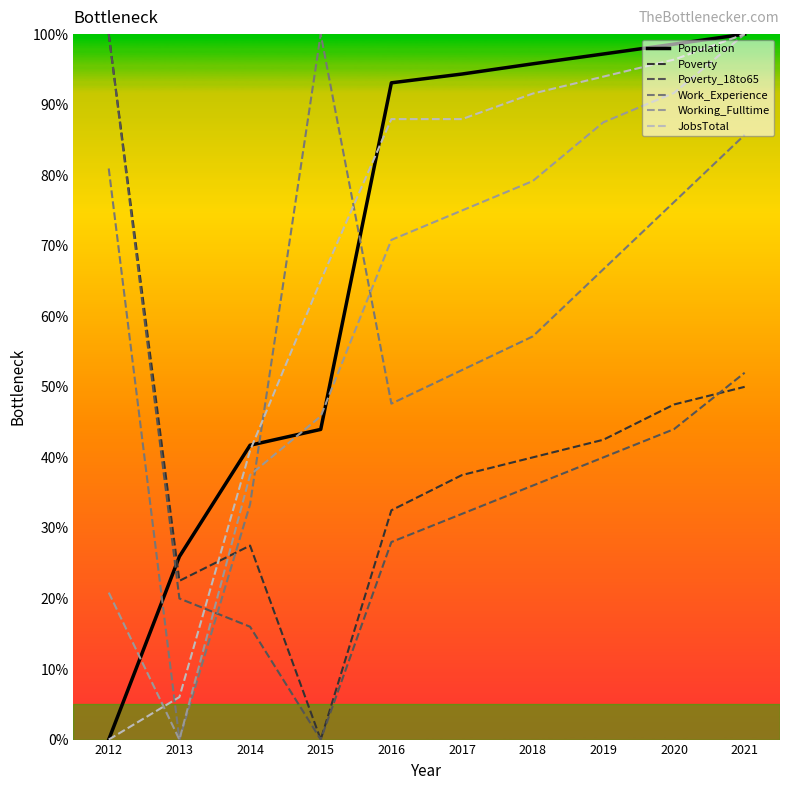

What is the difference between the highest and lowest values at 2021?

50.0